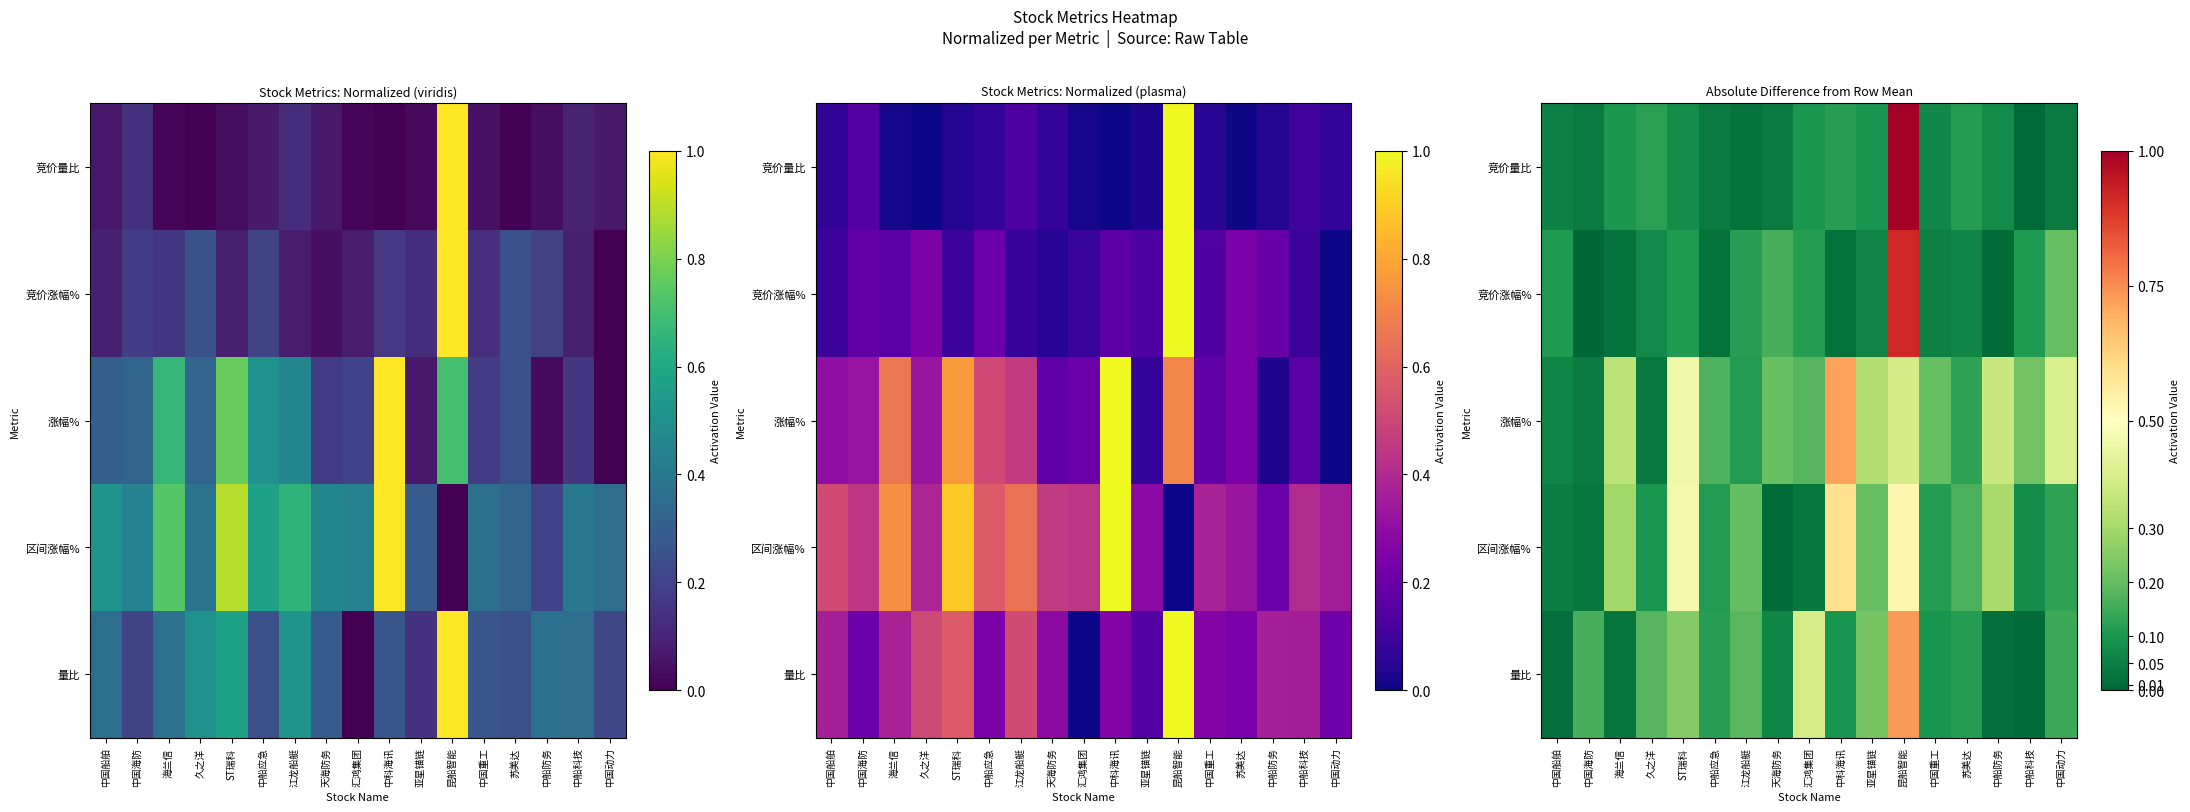

What is the maximum value shown in the chart?

1.0